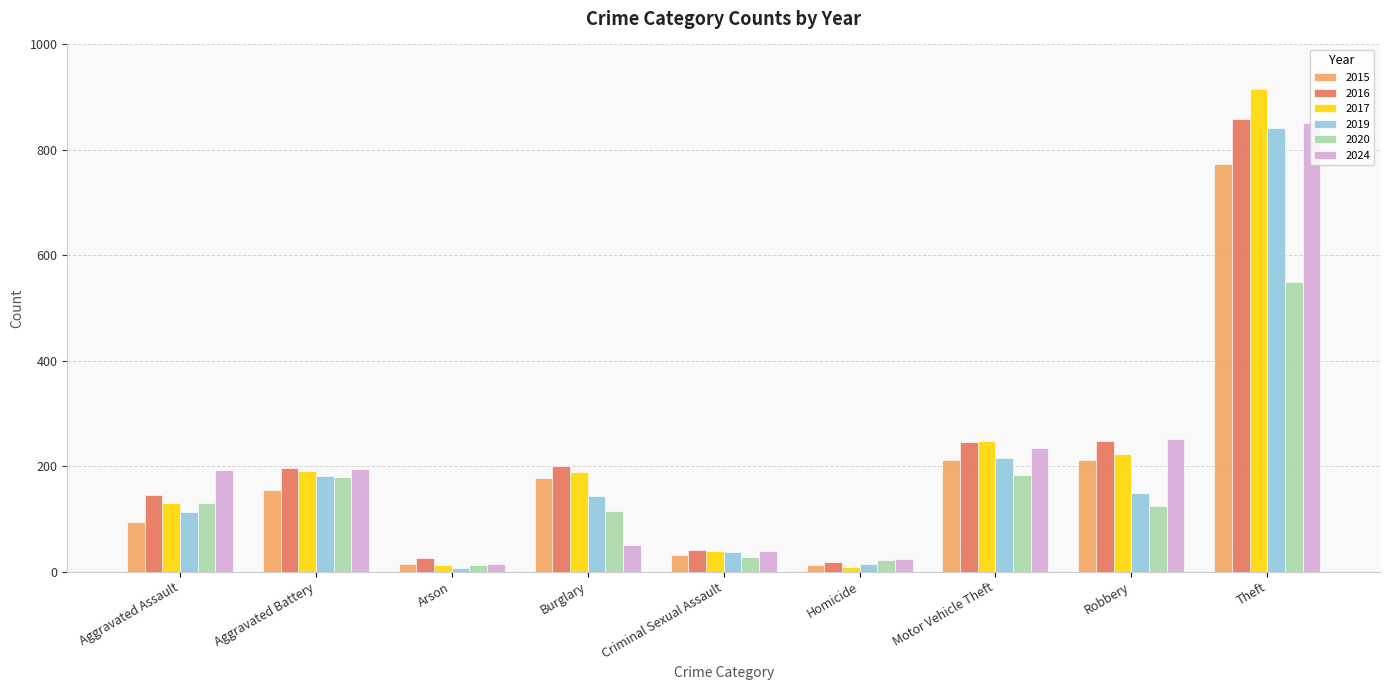

What is the spread (max minus min) of values at Robbery?

127